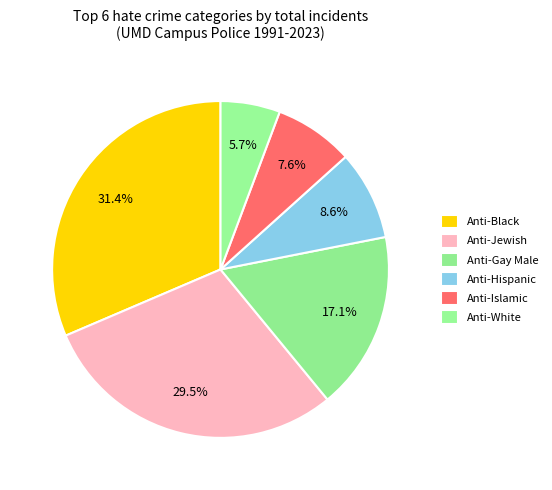

True or false: Anti-Islamic accounts for 14% of the total.

False